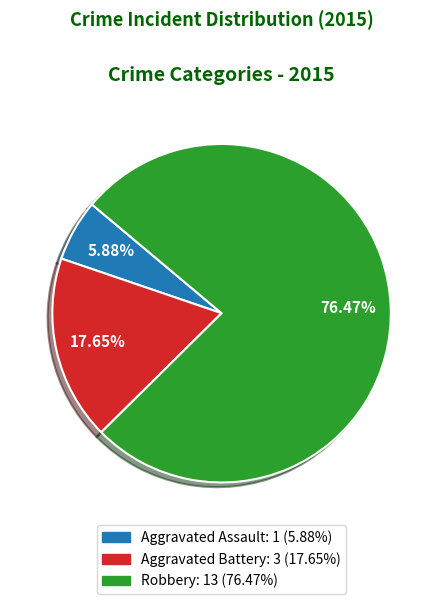

Which slice is the smallest?

Aggravated Assault